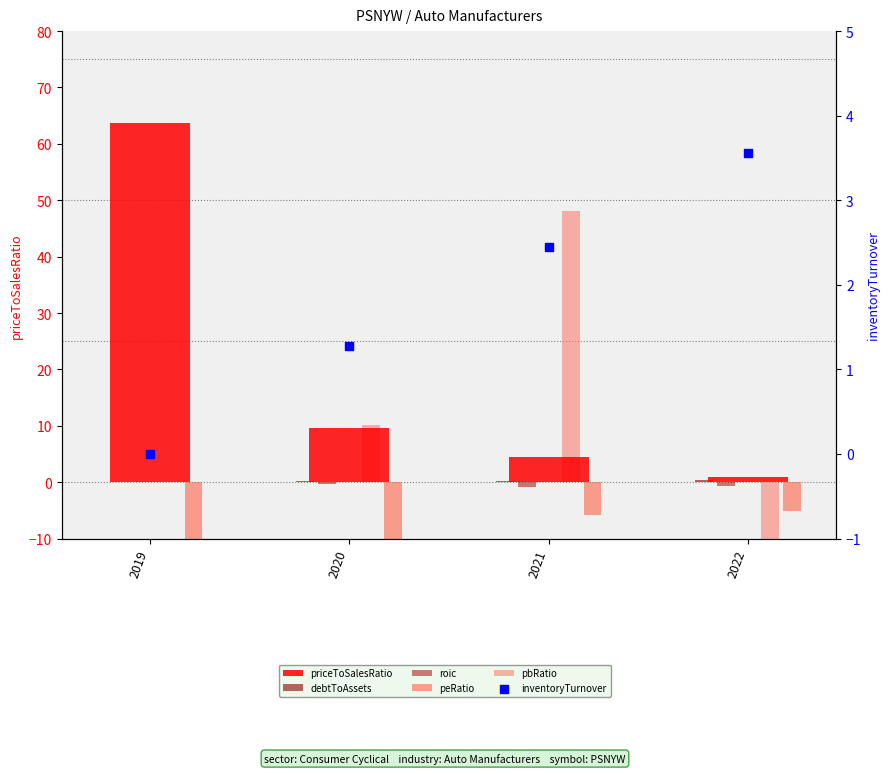

At which category is the sum across all series the highest?

2021